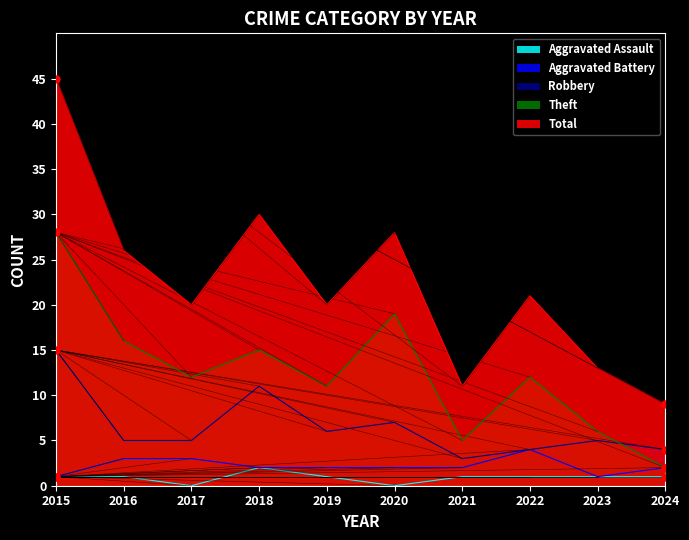

Rank the series by their maximum value, from lowest to highest.

Aggravated Assault, Aggravated Battery, Robbery, Theft, Total